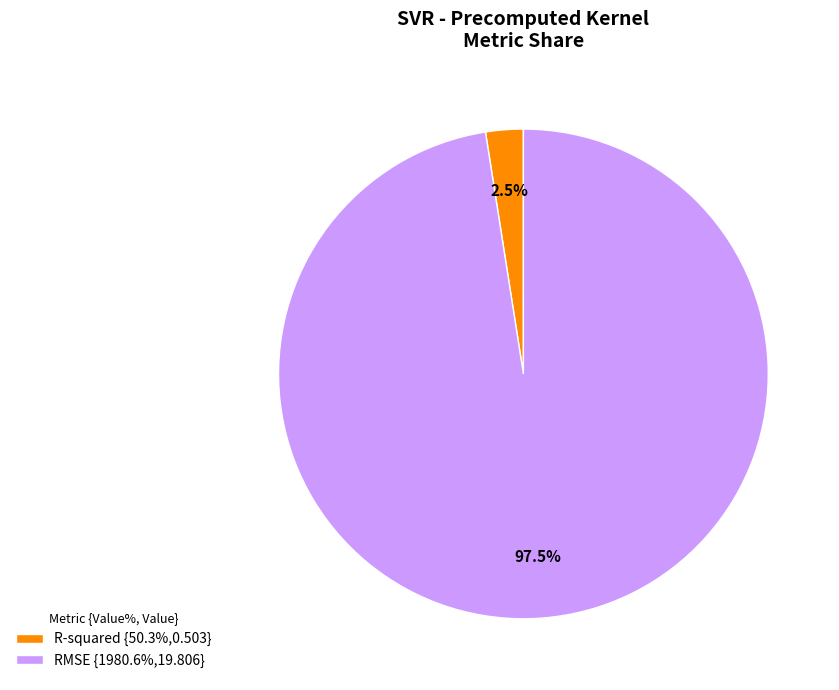

What is the majority slice?

RMSE